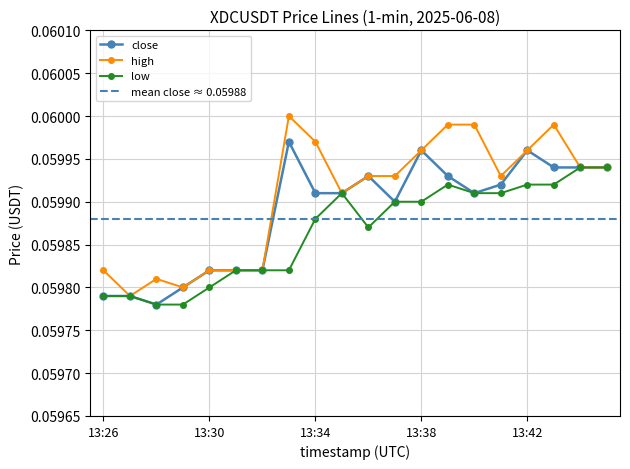

The high series shows 0.1 at 13:33. True or false?

True